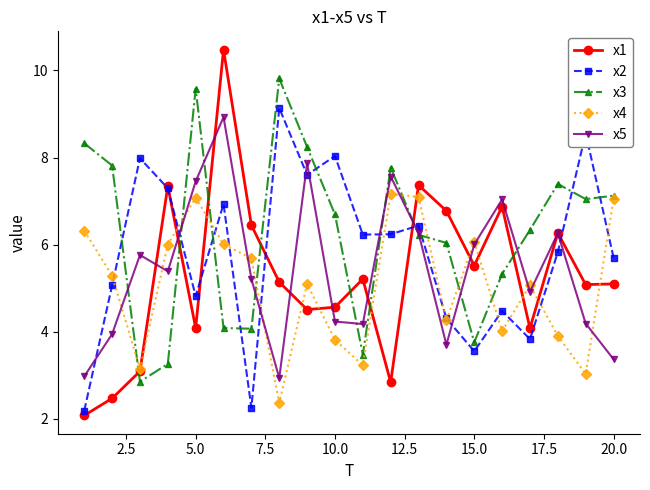

True or false: x2 and x5 intersect in this chart.

True